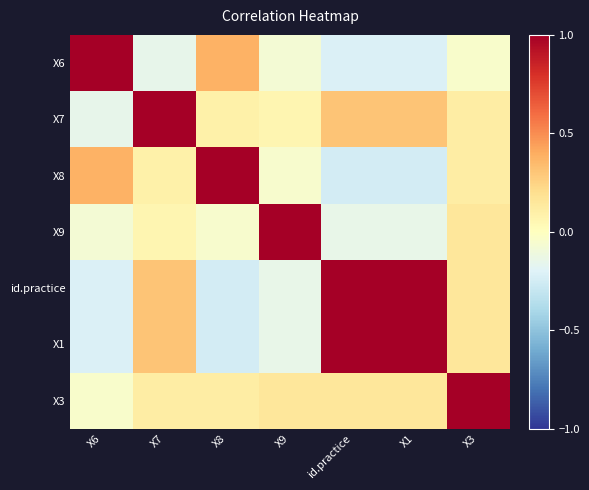

What is the total value across all series at X6?

0.7